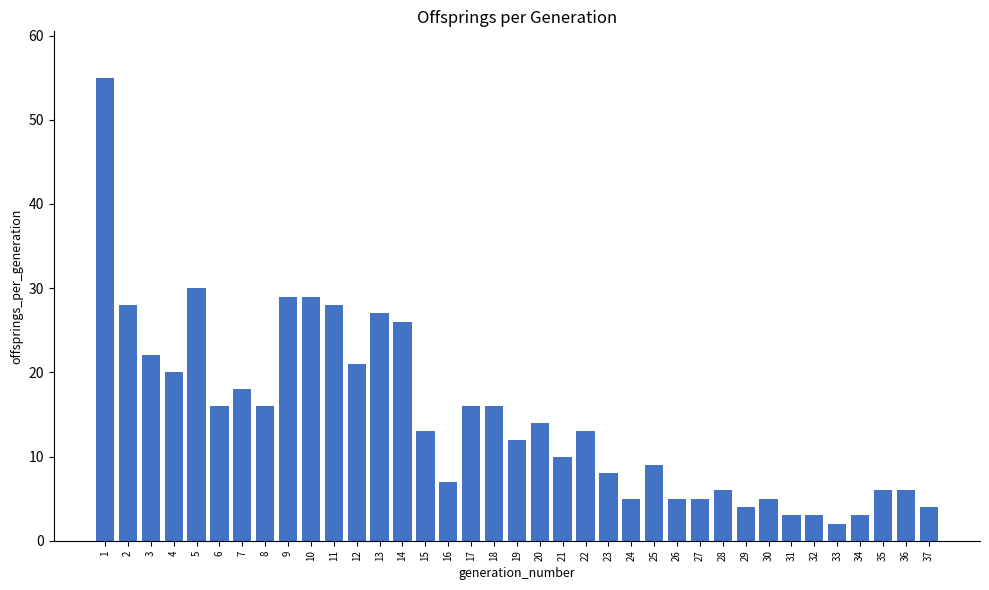

What is the greatest value displayed?

55